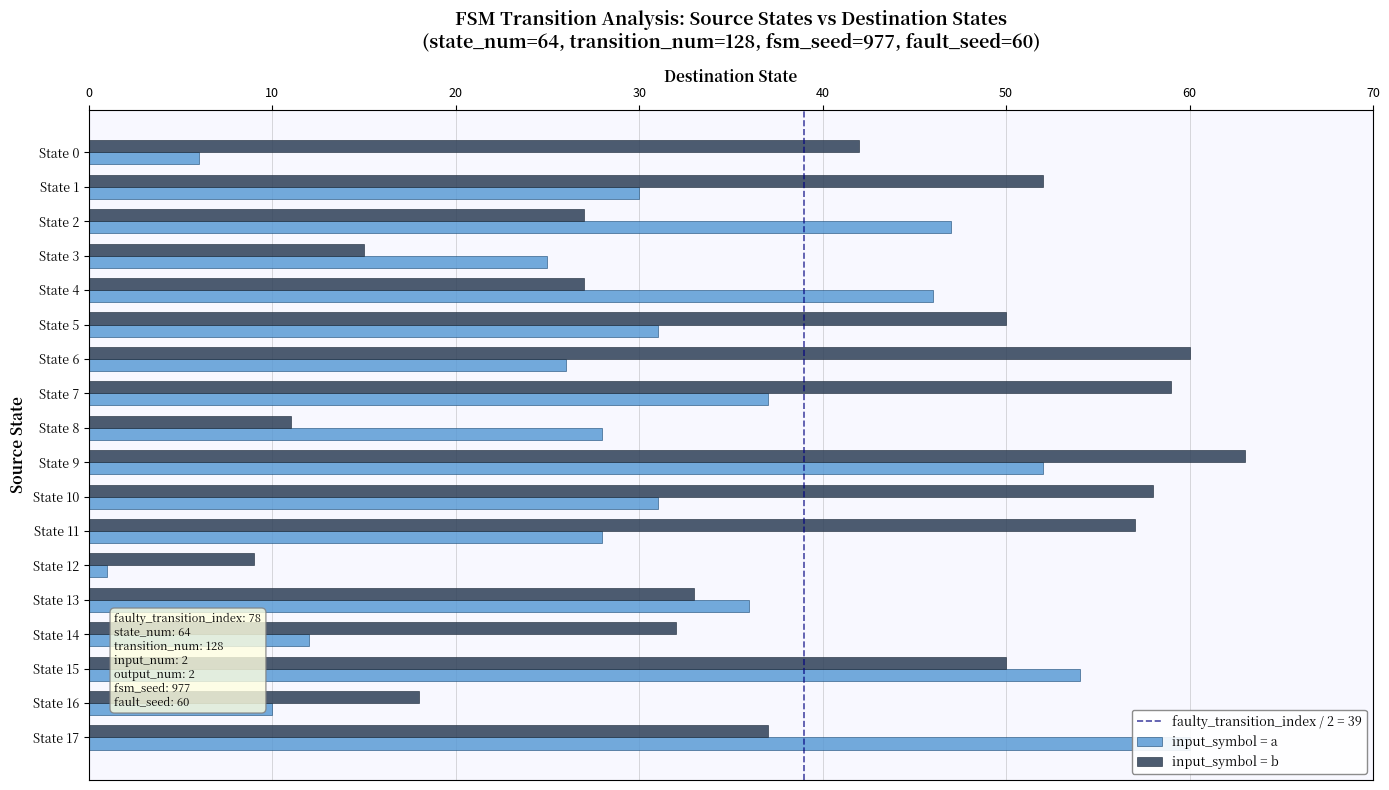

What is the difference between the input_symbol = b values at State 16 and State 14?

14